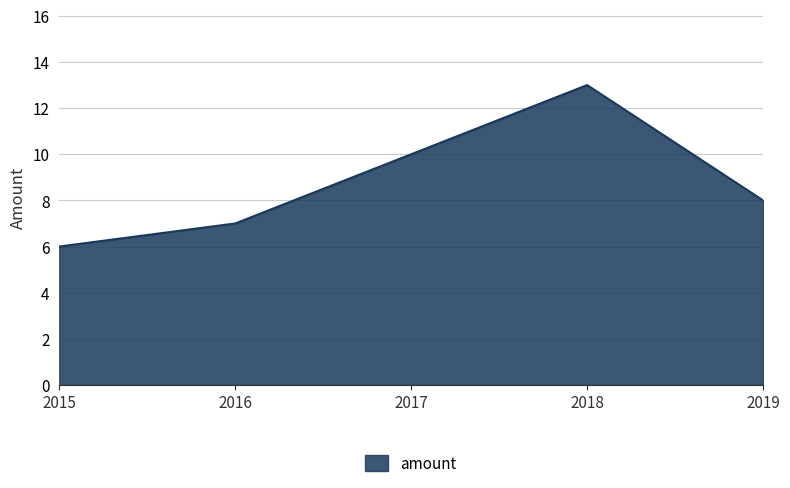

What is the minimum value shown in the chart?

6